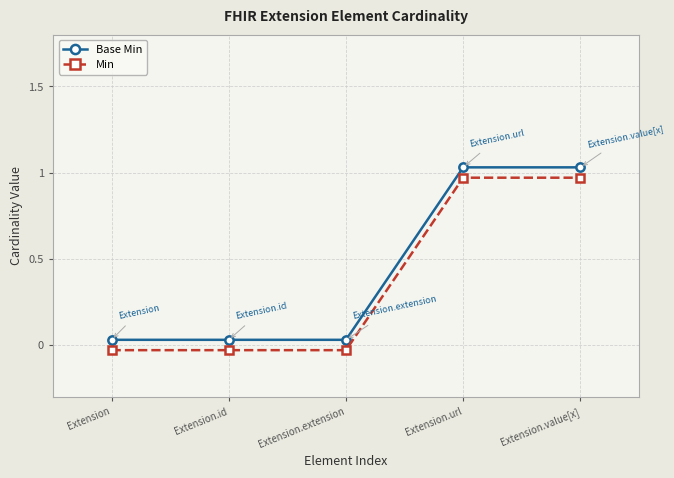

Is it true that Min equals -0.0 at Extension.extension?

True